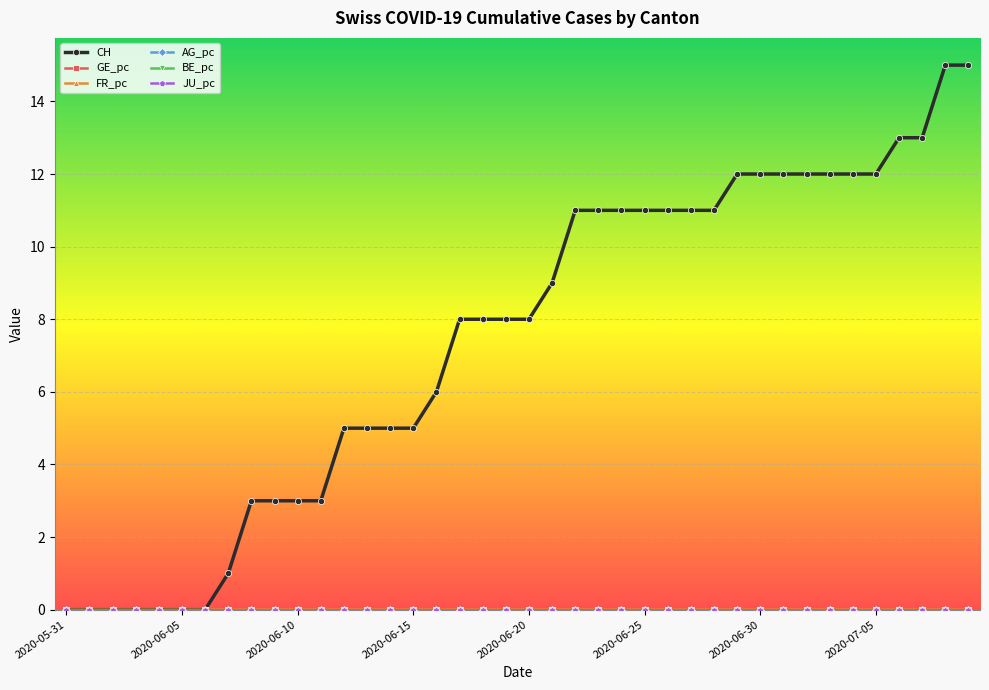

Reading right to left, transcribe all the data shown in this chart.

CH: 15.0	15.0	13.0	13.0	12.0	12.0	12.0	12.0	12.0	12.0	12.0	11.0	11.0	11.0	11.0	11.0	11.0	11.0	9.0	8.0	8.0	8.0	8.0	6.0	5.0	5.0	5.0	5.0	3.0	3.0	3.0	3.0	1.0	0.0	0.0	0.0	0.0	0.0	0.0	0.0
GE_pc: 0.0	0.0	0.0	0.0	0.0	0.0	0.0	0.0	0.0	0.0	0.0	0.0	0.0	0.0	0.0	0.0	0.0	0.0	0.0	0.0	0.0	0.0	0.0	0.0	0.0	0.0	0.0	0.0	0.0	0.0	0.0	0.0	0.0	0.0	0.0	0.0	0.0	0.0	0.0	0.0
FR_pc: 0.0	0.0	0.0	0.0	0.0	0.0	0.0	0.0	0.0	0.0	0.0	0.0	0.0	0.0	0.0	0.0	0.0	0.0	0.0	0.0	0.0	0.0	0.0	0.0	0.0	0.0	0.0	0.0	0.0	0.0	0.0	0.0	0.0	0.0	0.0	0.0	0.0	0.0	0.0	0.0
AG_pc: 0.0	0.0	0.0	0.0	0.0	0.0	0.0	0.0	0.0	0.0	0.0	0.0	0.0	0.0	0.0	0.0	0.0	0.0	0.0	0.0	0.0	0.0	0.0	0.0	0.0	0.0	0.0	0.0	0.0	0.0	0.0	0.0	0.0	0.0	0.0	0.0	0.0	0.0	0.0	0.0
BE_pc: 0.0	0.0	0.0	0.0	0.0	0.0	0.0	0.0	0.0	0.0	0.0	0.0	0.0	0.0	0.0	0.0	0.0	0.0	0.0	0.0	0.0	0.0	0.0	0.0	0.0	0.0	0.0	0.0	0.0	0.0	0.0	0.0	0.0	0.0	0.0	0.0	0.0	0.0	0.0	0.0
JU_pc: 0.0	0.0	0.0	0.0	0.0	0.0	0.0	0.0	0.0	0.0	0.0	0.0	0.0	0.0	0.0	0.0	0.0	0.0	0.0	0.0	0.0	0.0	0.0	0.0	0.0	0.0	0.0	0.0	0.0	0.0	0.0	0.0	0.0	0.0	0.0	0.0	0.0	0.0	0.0	0.0